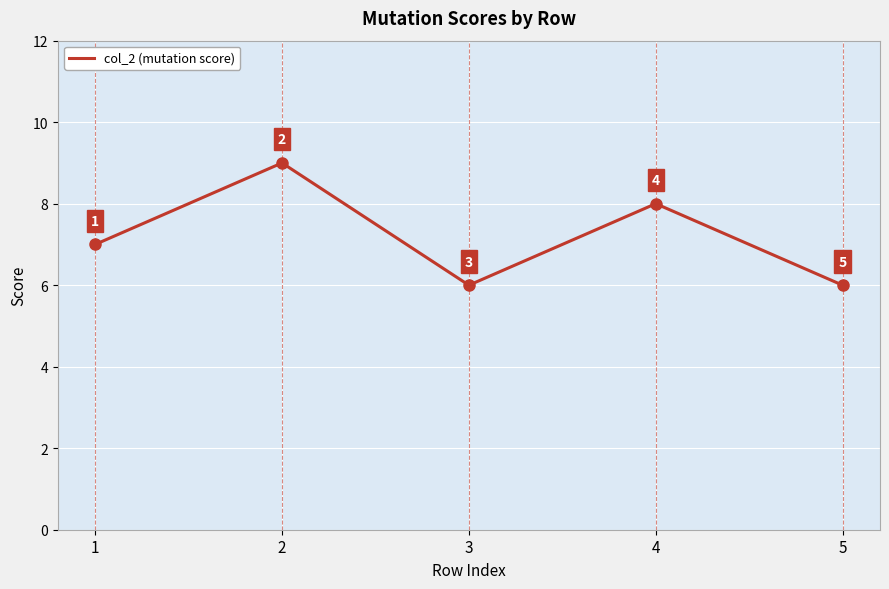

What is the average value?

7